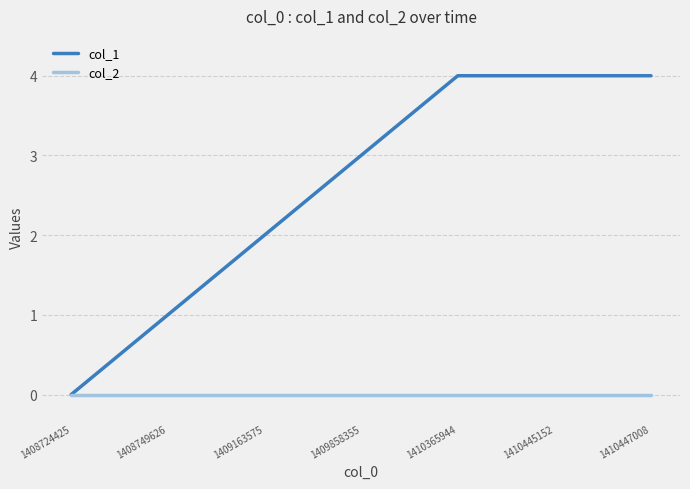

Which series has the widest spread of values?

col_1